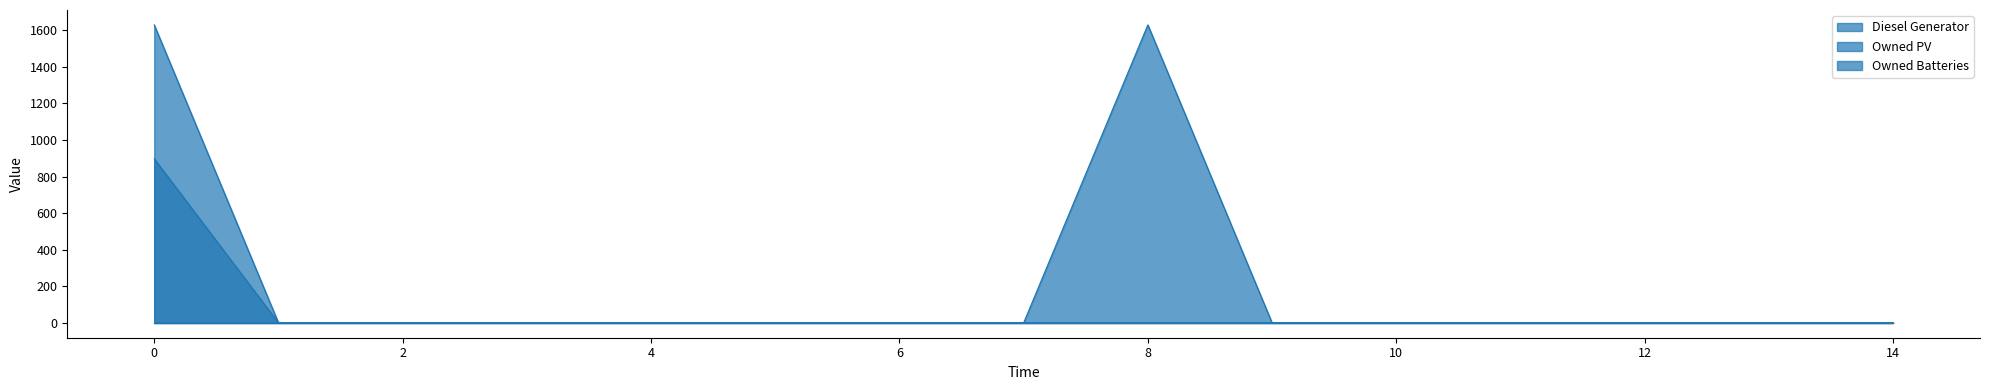

True or false: Owned Batteries has a value of 2675 at 8.

False